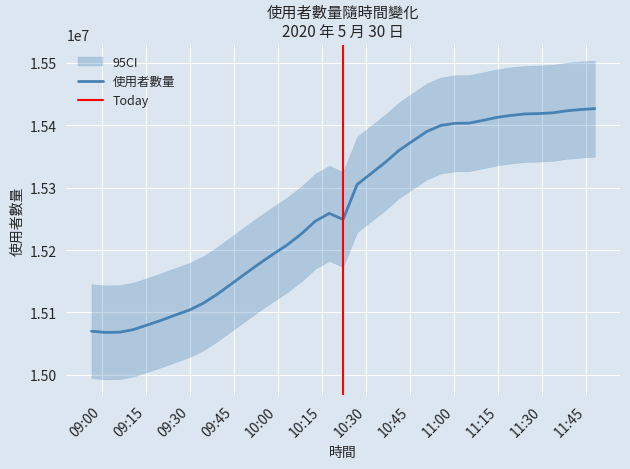

What is the average value?

15265593